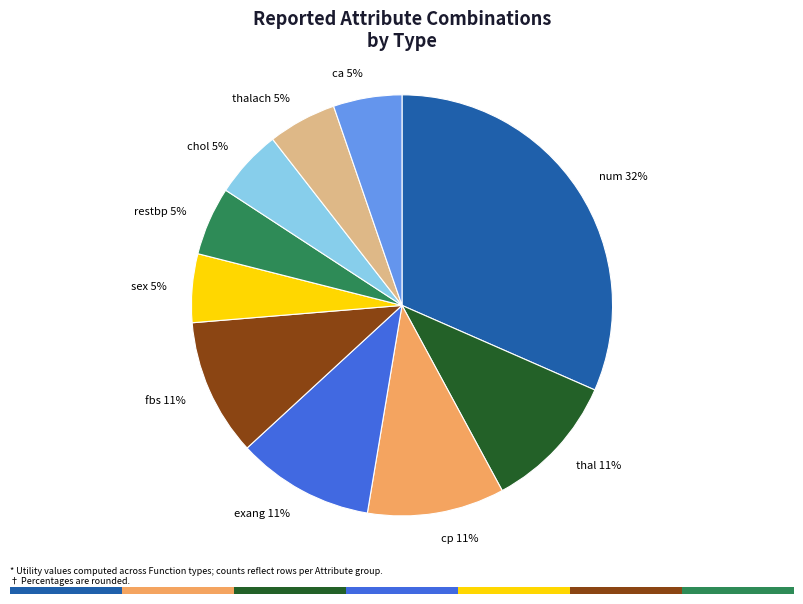

Is it true that cp is 18% of the pie?

False